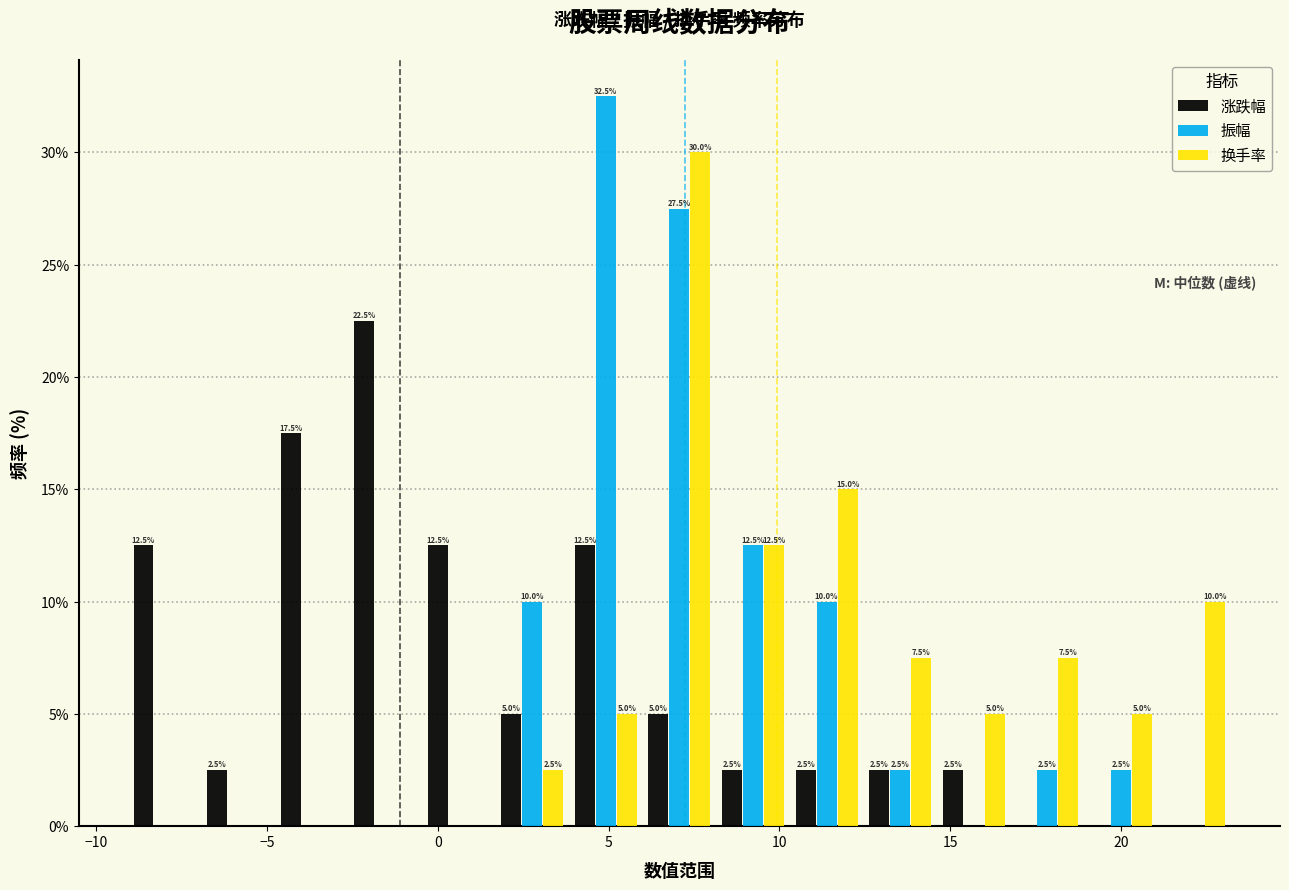

In the 涨跌幅 series, which range on the x-axis has the tallest bar?

-2.5 to -0.5